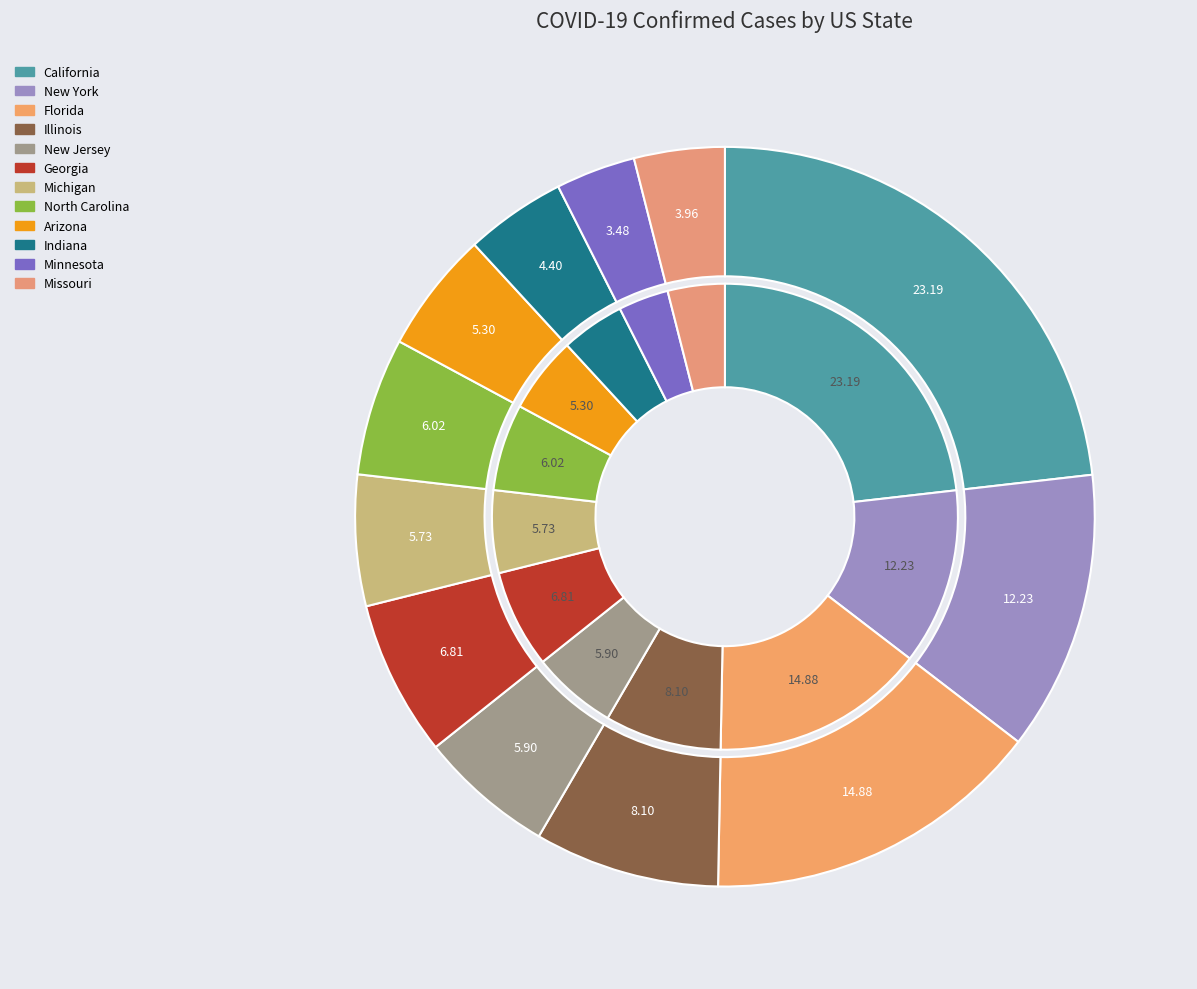

Which has a higher value, North Carolina or Florida?

Florida